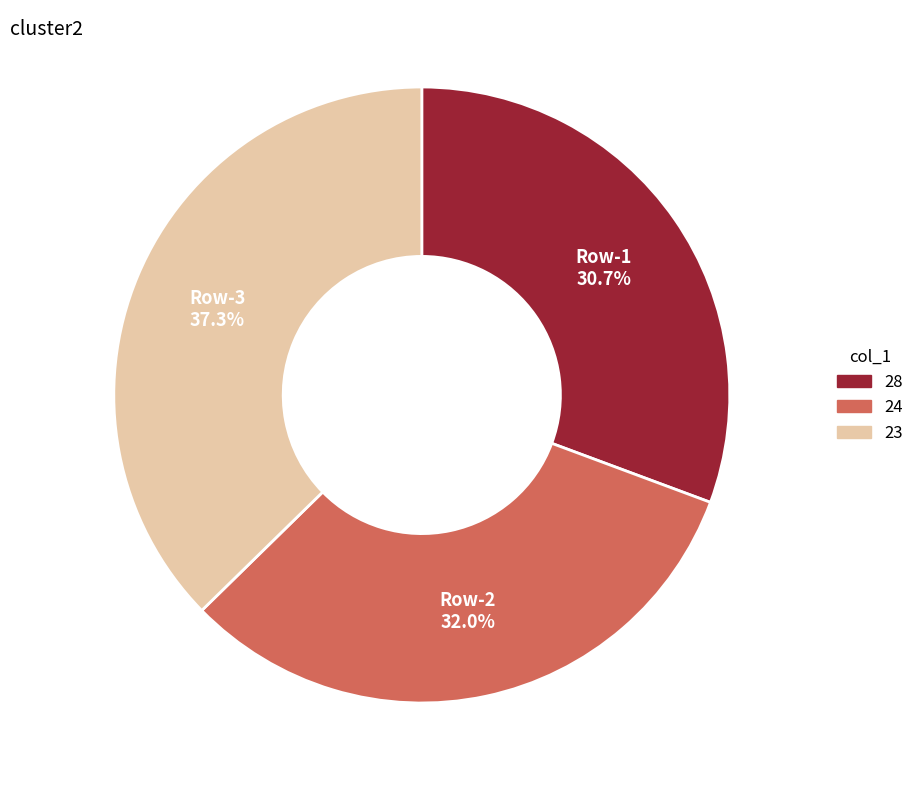

Is there any slice that represents more than half of the pie?

No